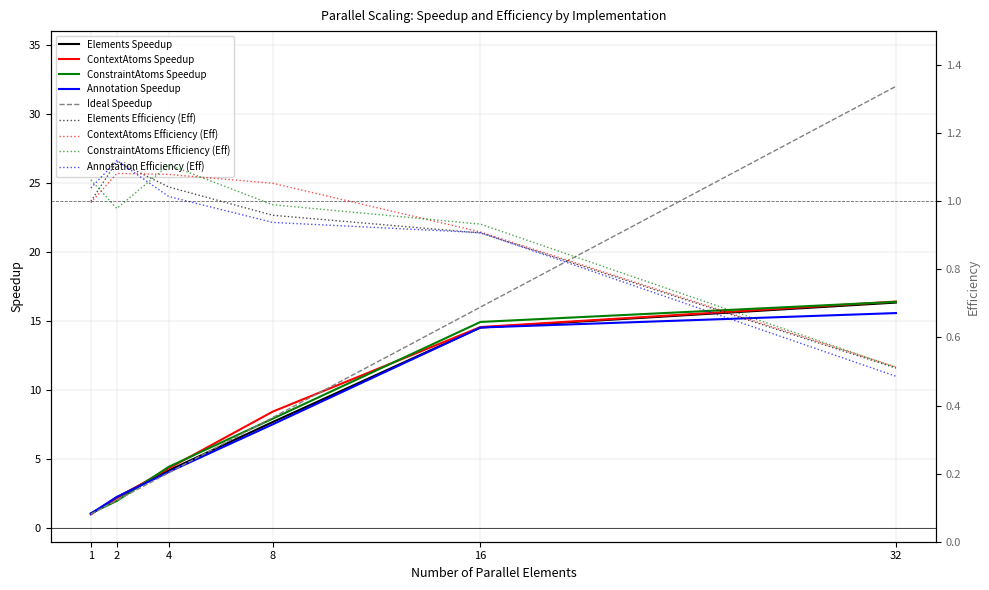

What is the sum of all ConstraintAtoms Speedup values?

46.7